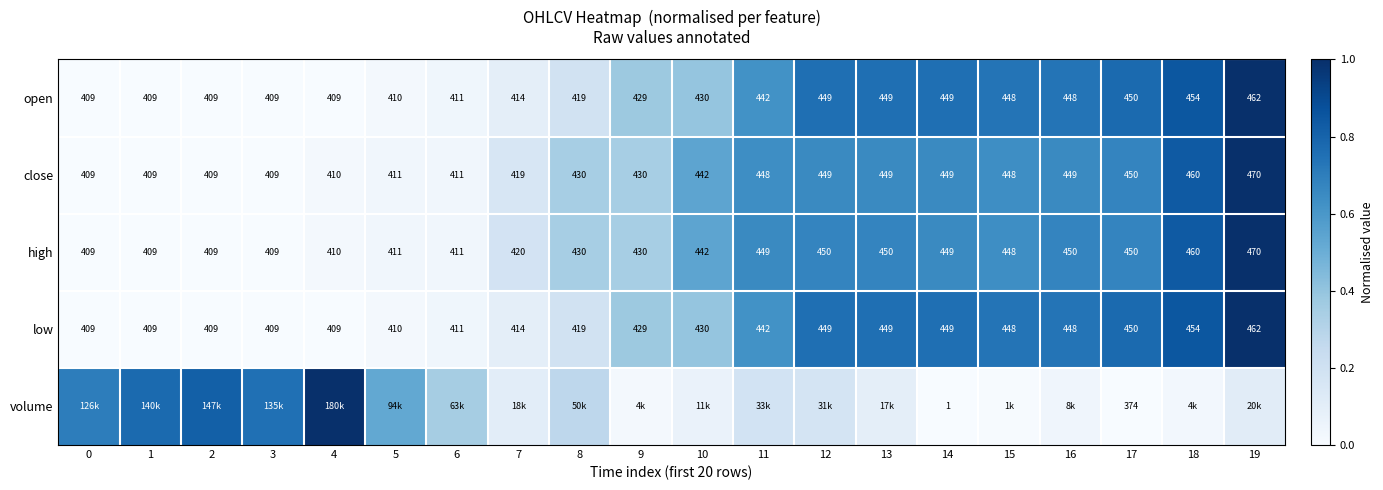

How many categories are shown in the chart?

20